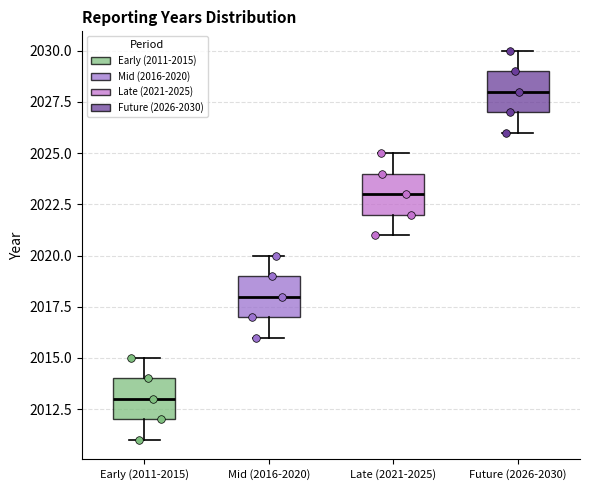

Where does the median line of the box for Mid (2016-2020) sit on the y-axis? The values are not printed on the chart, so give them approximately, as read against the axis.

2018